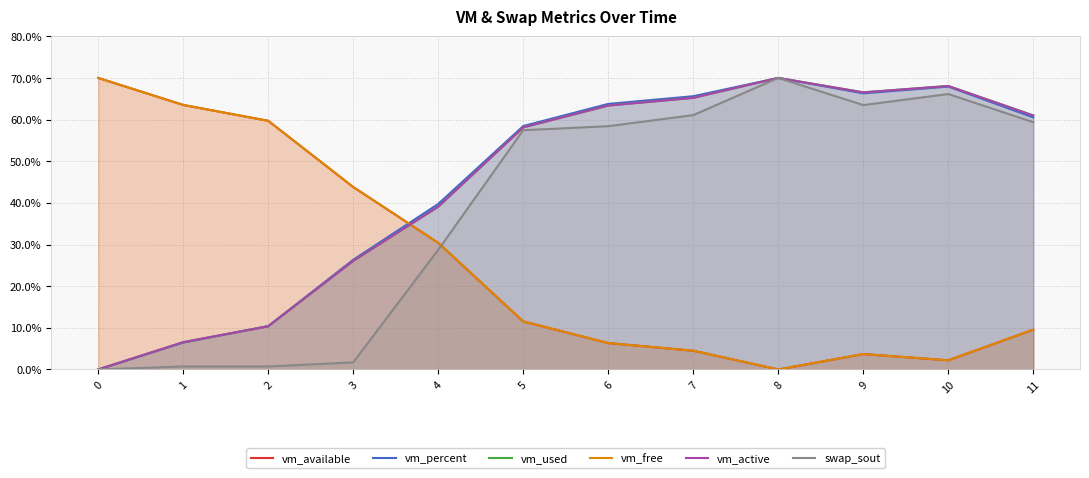

Read the swap_sout value at 4.

28.7